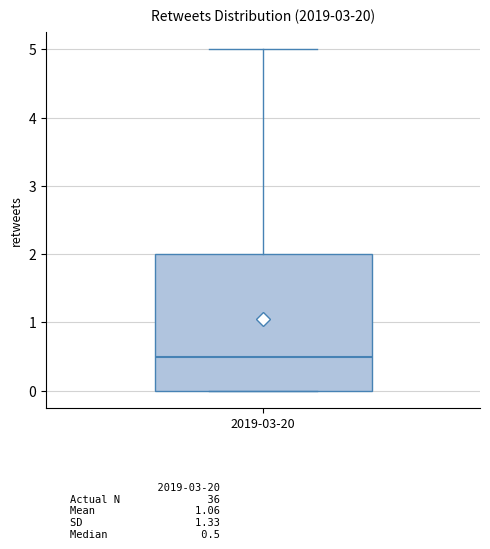

Read this box plot against the y-axis: the position of the median line, the range covered by the box, and the ends of both whiskers. The values are not printed on the chart, so give them approximately, as read against the axis.

median 0.5, box 0.0 to 2.0, whiskers 0.0 to 5.0